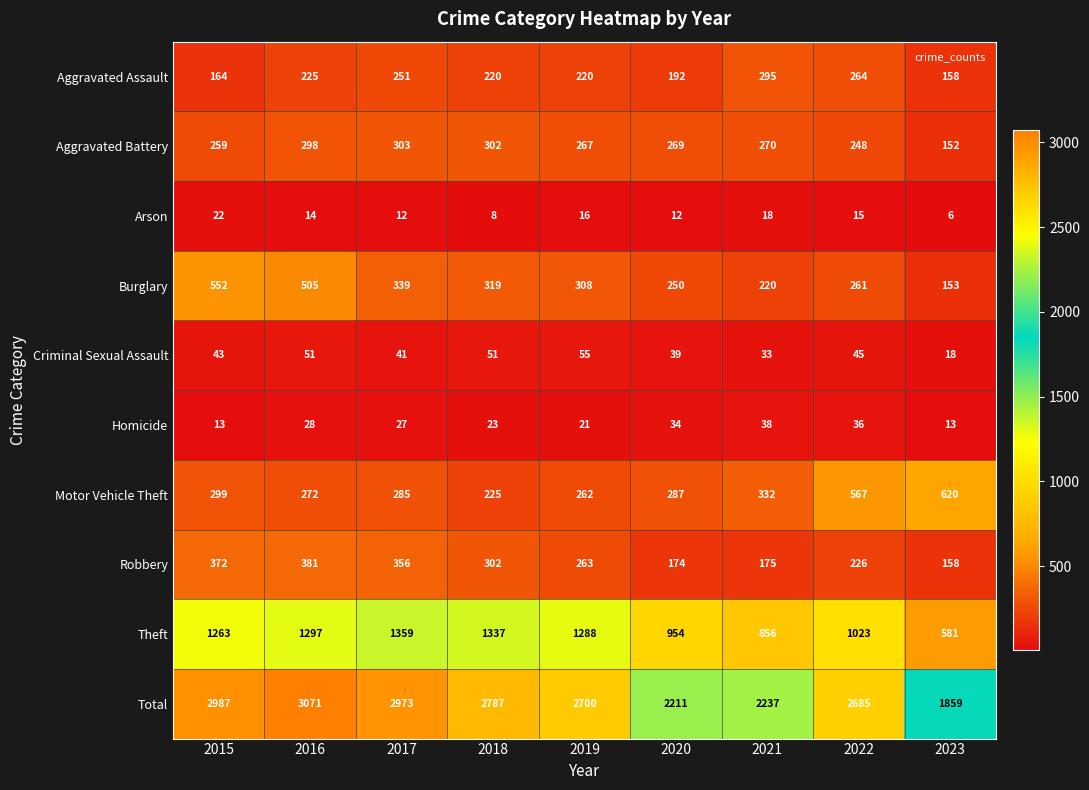

What is the difference between the highest and lowest values at 2019?

2684